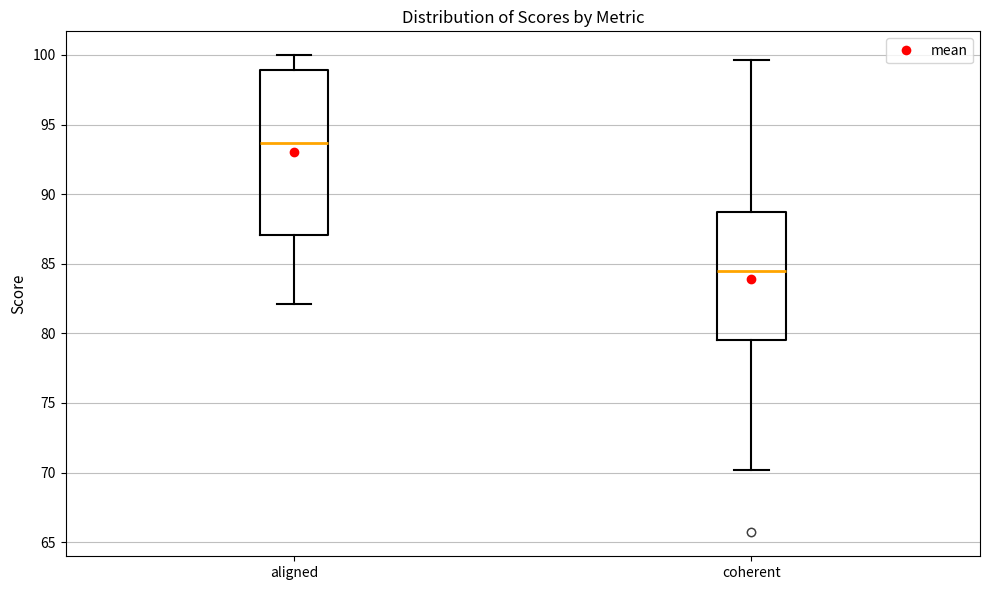

Reading left to right, transcribe this box plot: for each box, give where its median line is, the range the box spans, and where its two whiskers end, as read against the y-axis. The values are not printed on the chart, so give them approximately, as read against the axis.

aligned: median 93.5, box 87.0 to 99.0, whiskers 82.0 to 100.0
coherent: median 84.5, box 79.5 to 88.5, whiskers 70.0 to 99.5